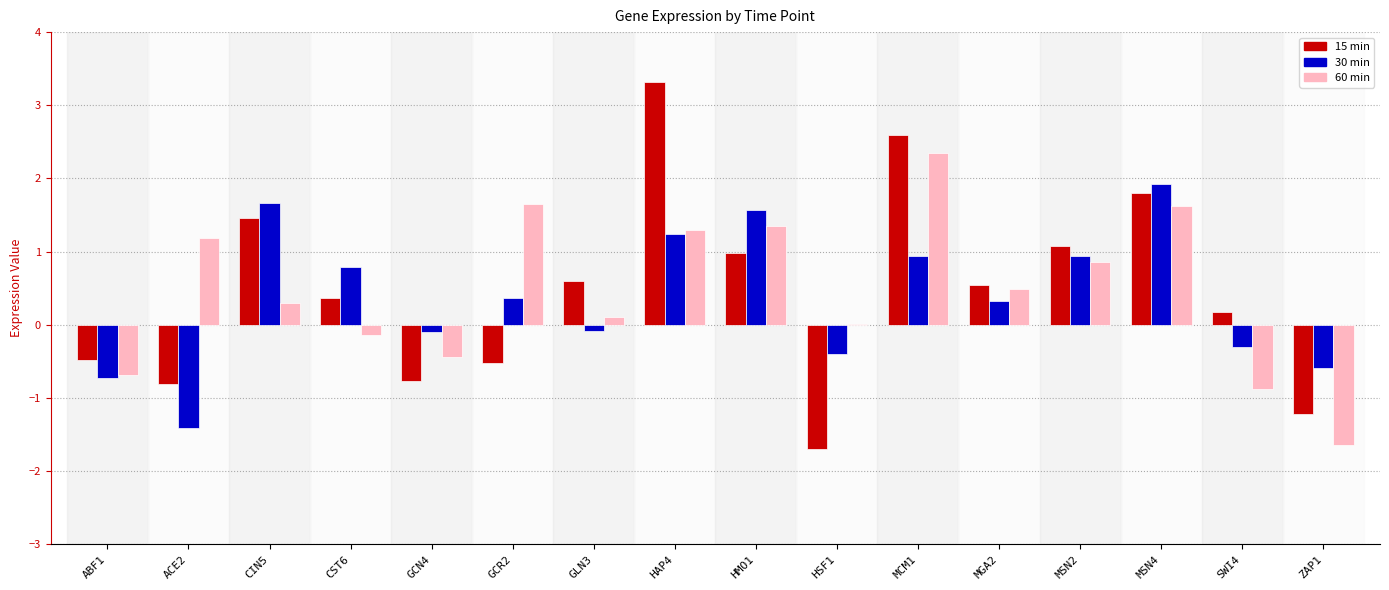

What is the total value across all series at ZAP1?

-3.5